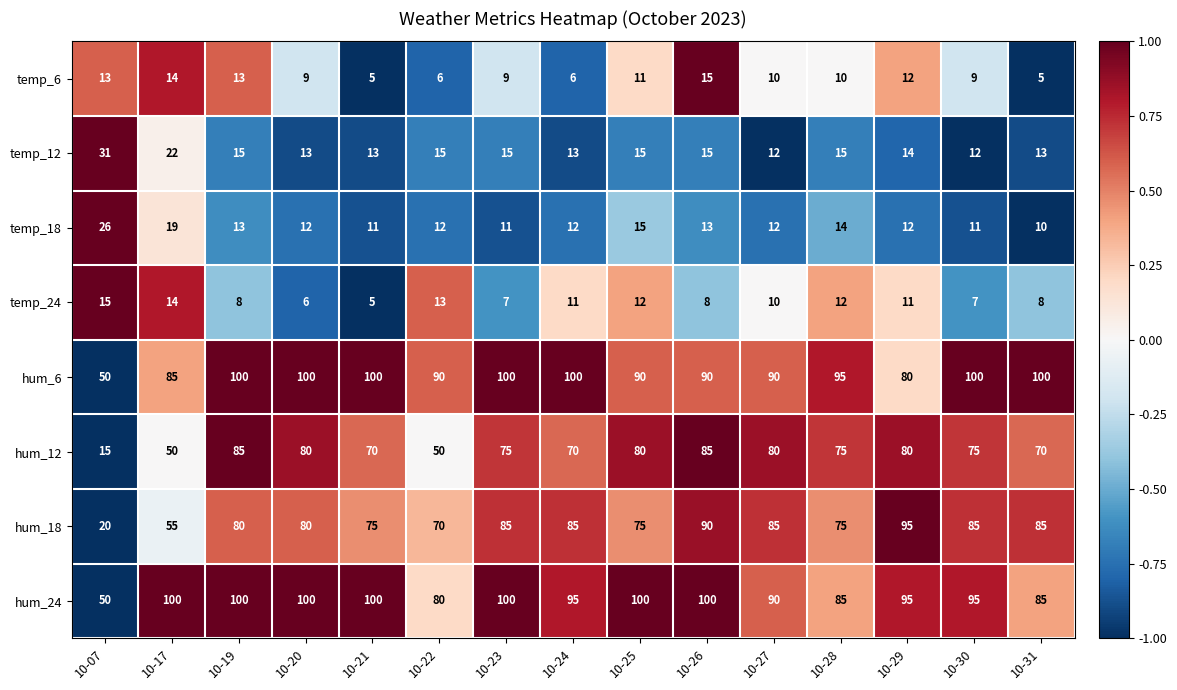

What is the maximum value shown in the chart?

100